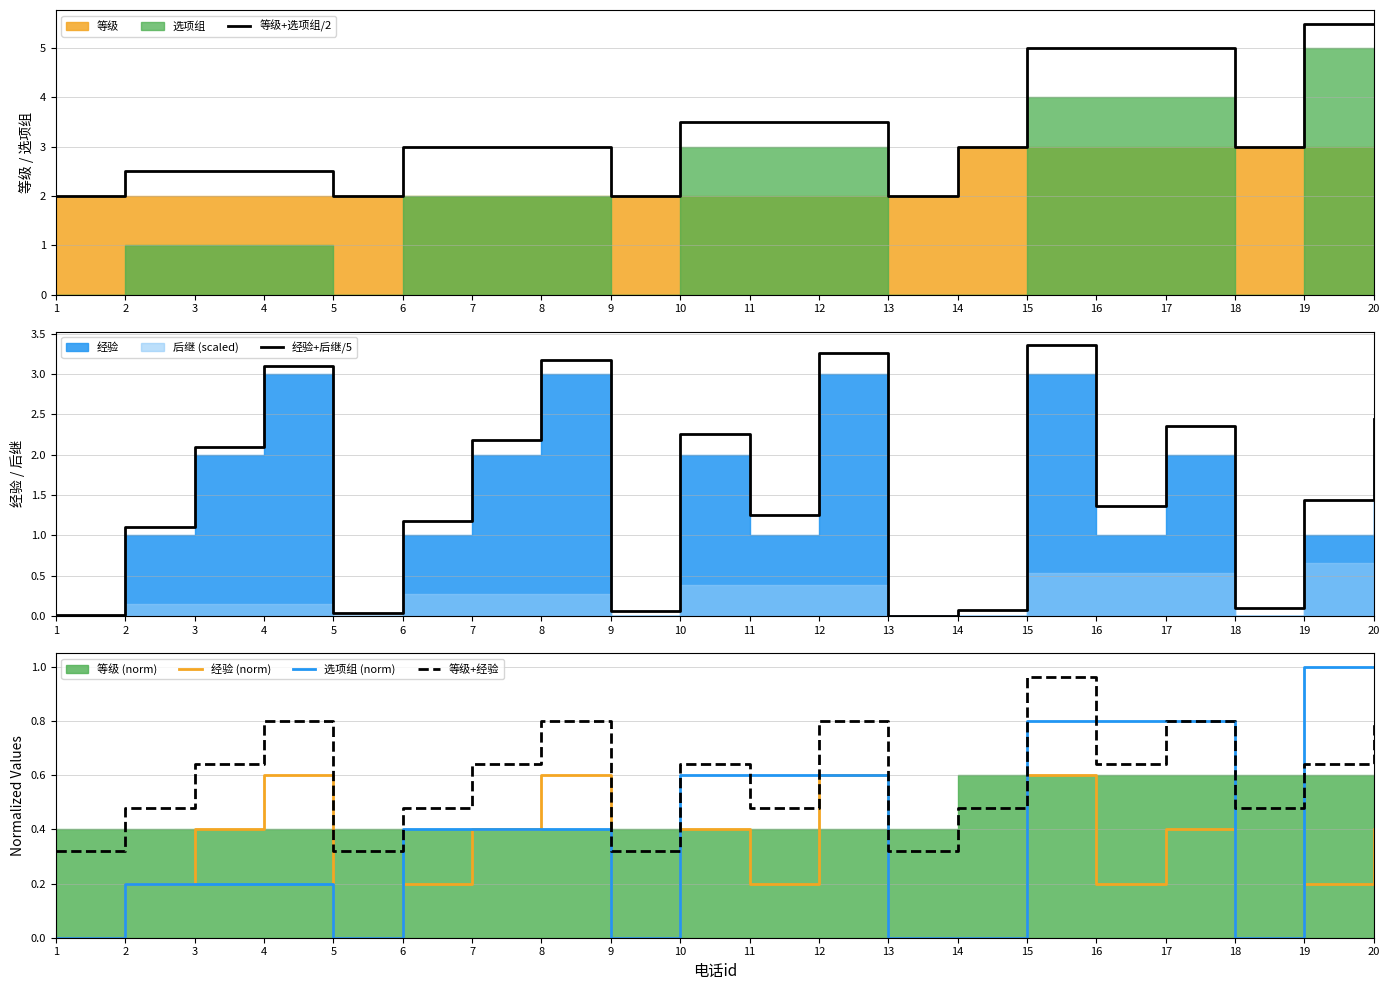

What is the total value across all series at 16?

8.0